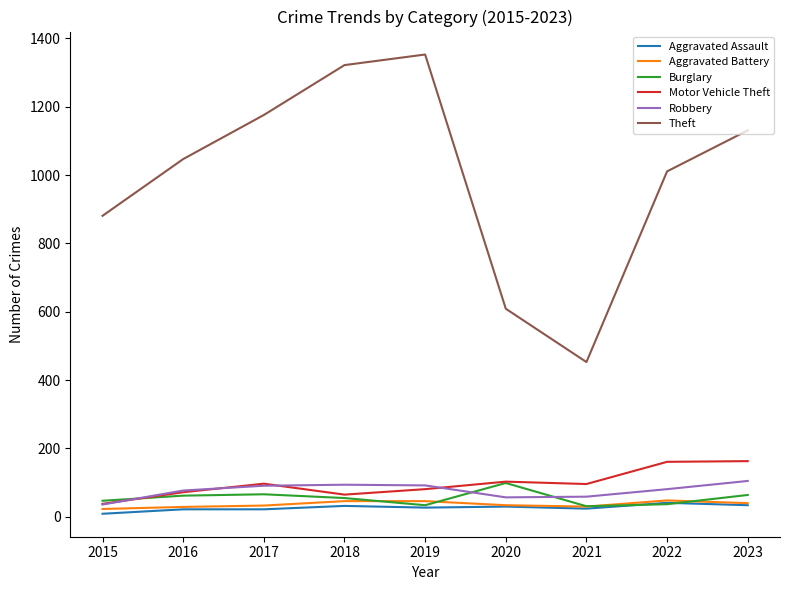

What is the lowest value of the Robbery series?

36